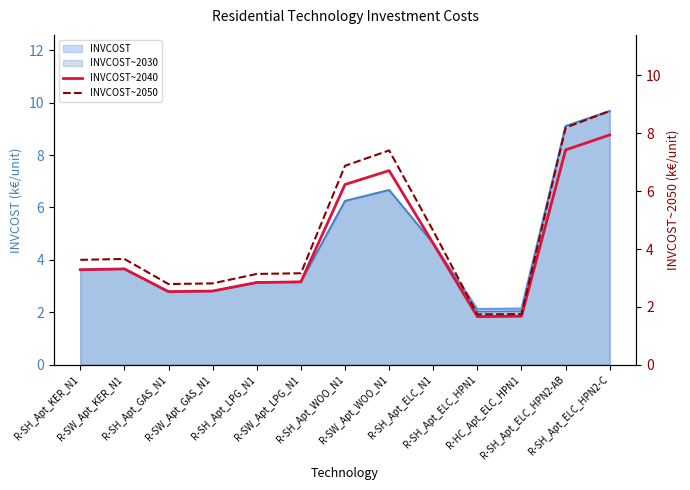

At which category does the chart reach its minimum across all series?

R-SH_Apt_ELC_HPN1